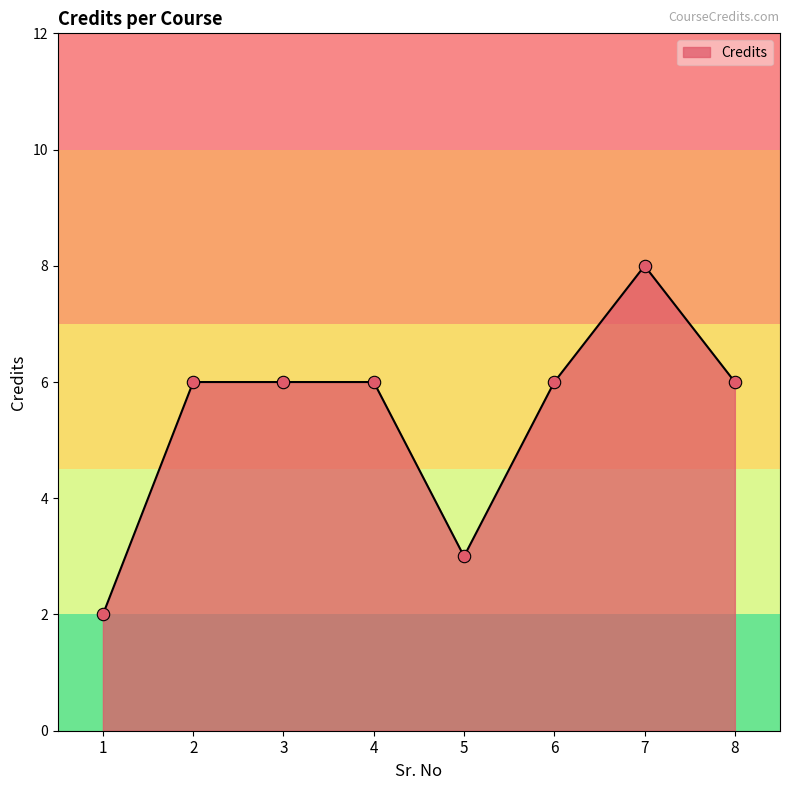

Approximately how many times larger is the value at 1 compared to 5?

0.7